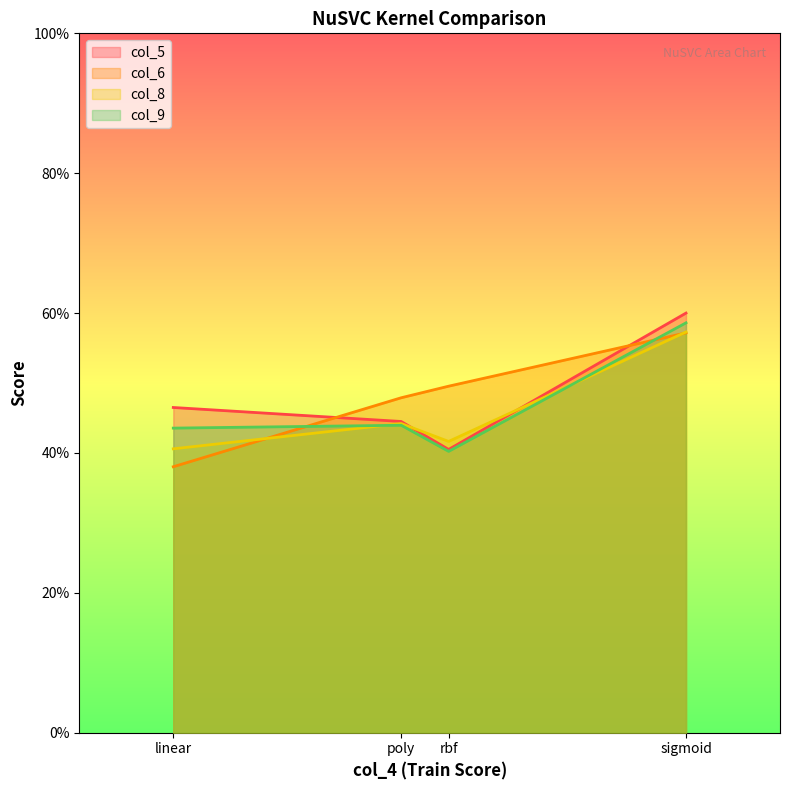

Which series changed the most between linear and rbf?

col_6